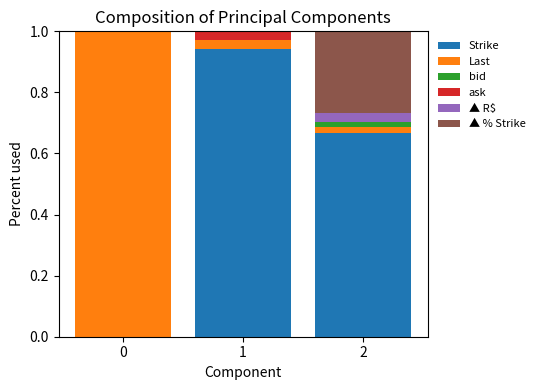

Is it true that Strike equals 0.0 at 0?

True